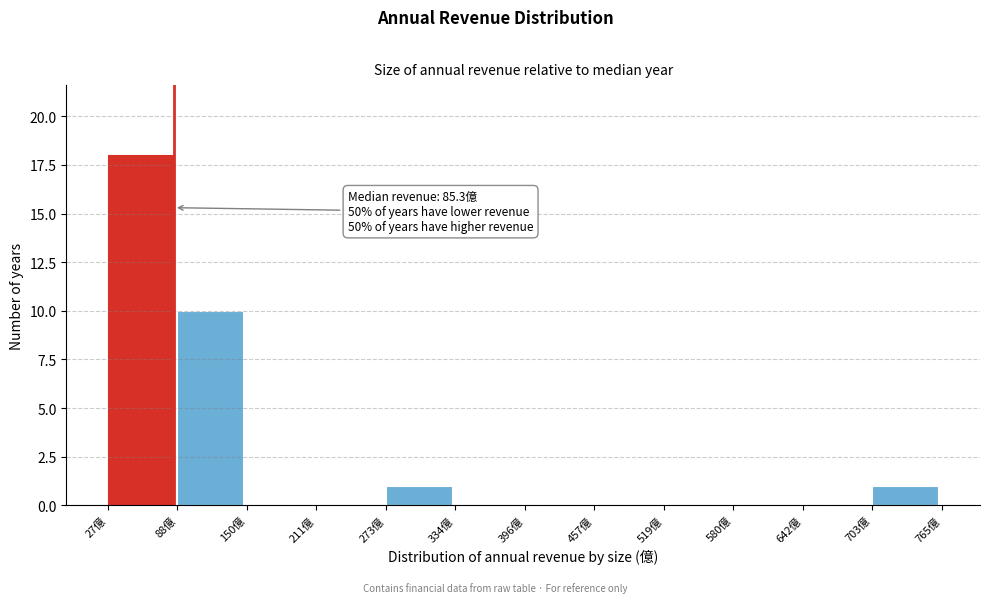

Over which range of the x-axis is the bar tallest?

30 to 90